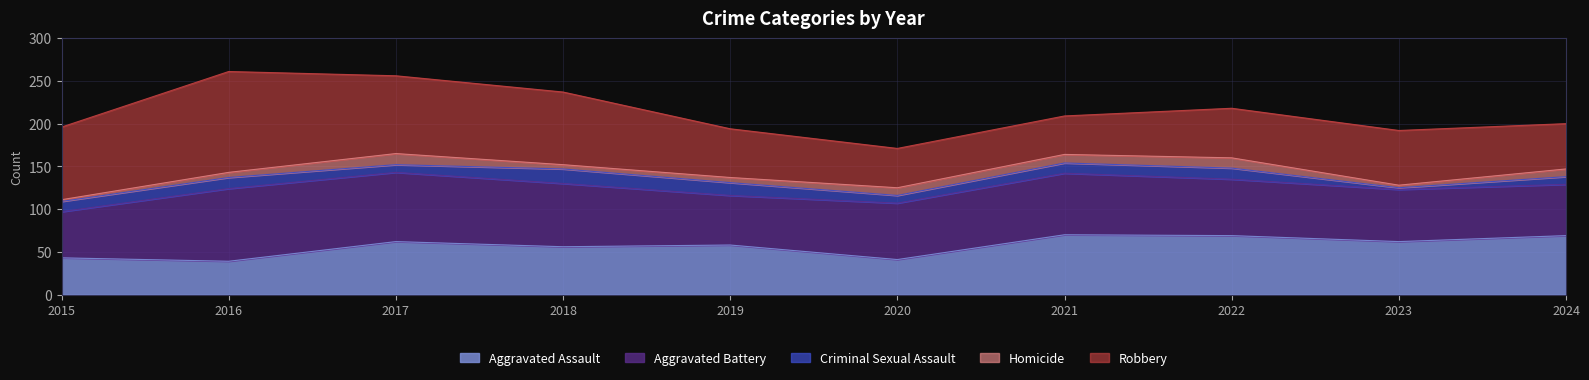

Count the number of data series in this chart.

5